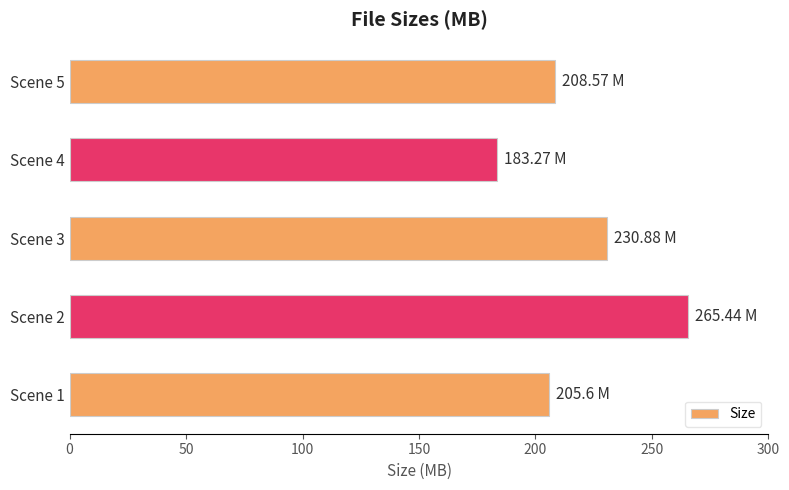

Approximately how many times larger is the value at Scene 4 compared to Scene 5?

0.9